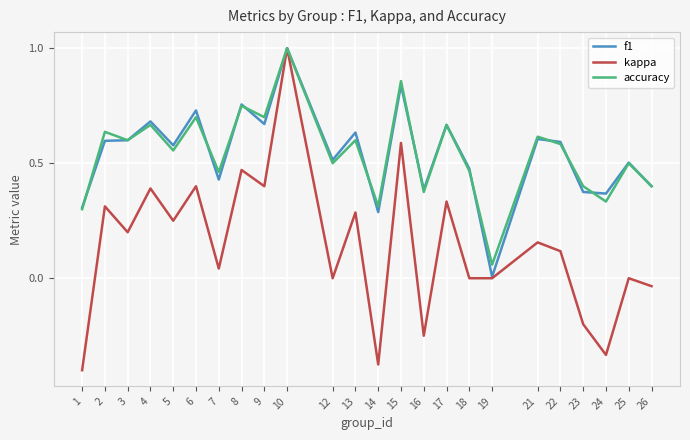

True or false: kappa has more than 2 interior local peaks.

True